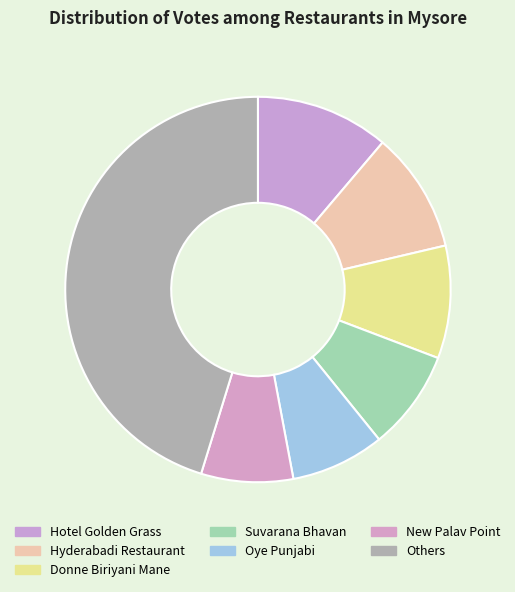

Is there a majority slice in this chart?

No